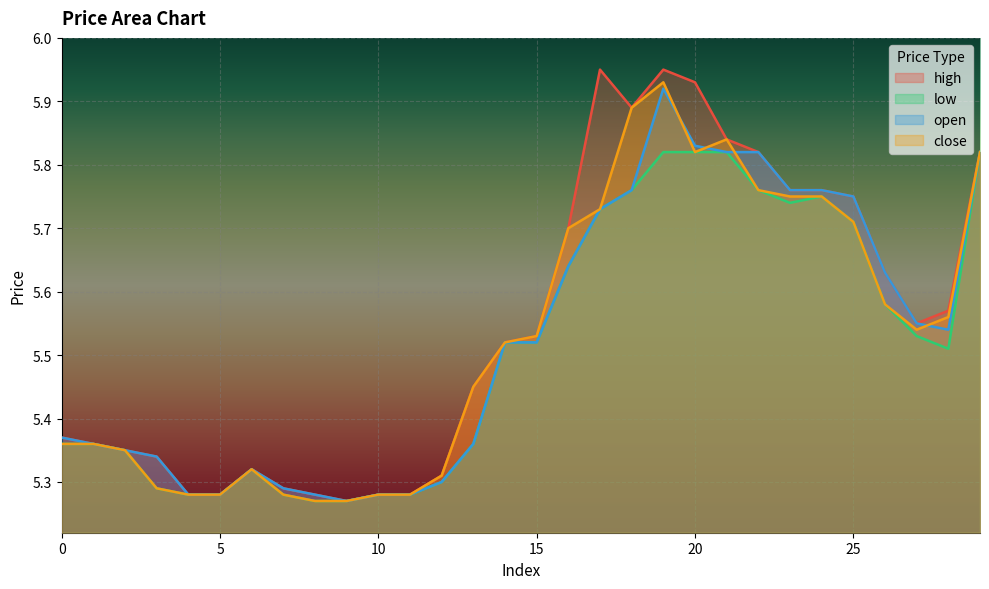

Count the number of categories in the chart.

30